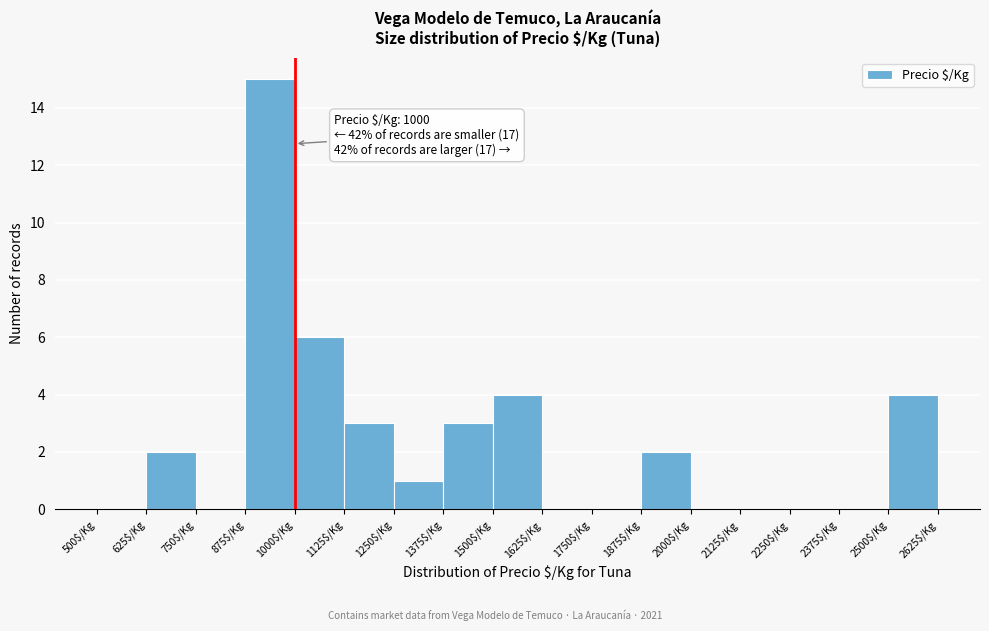

Over which range of the x-axis is the bar tallest?

875 to 1000